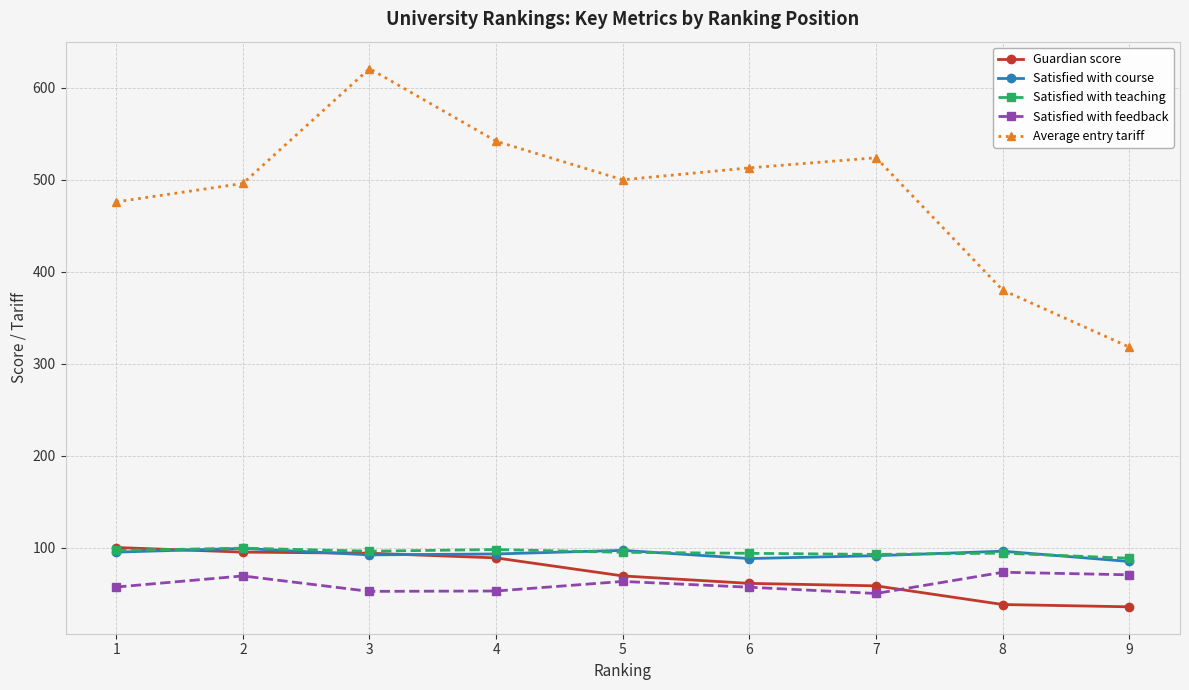

What is the sum of all Guardian score values?

639.4